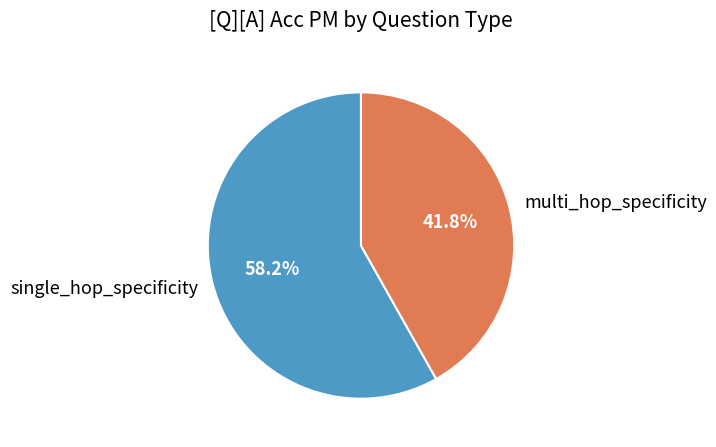

What is the ratio of the value at multi_hop_specificity to the value at single_hop_specificity?

0.7